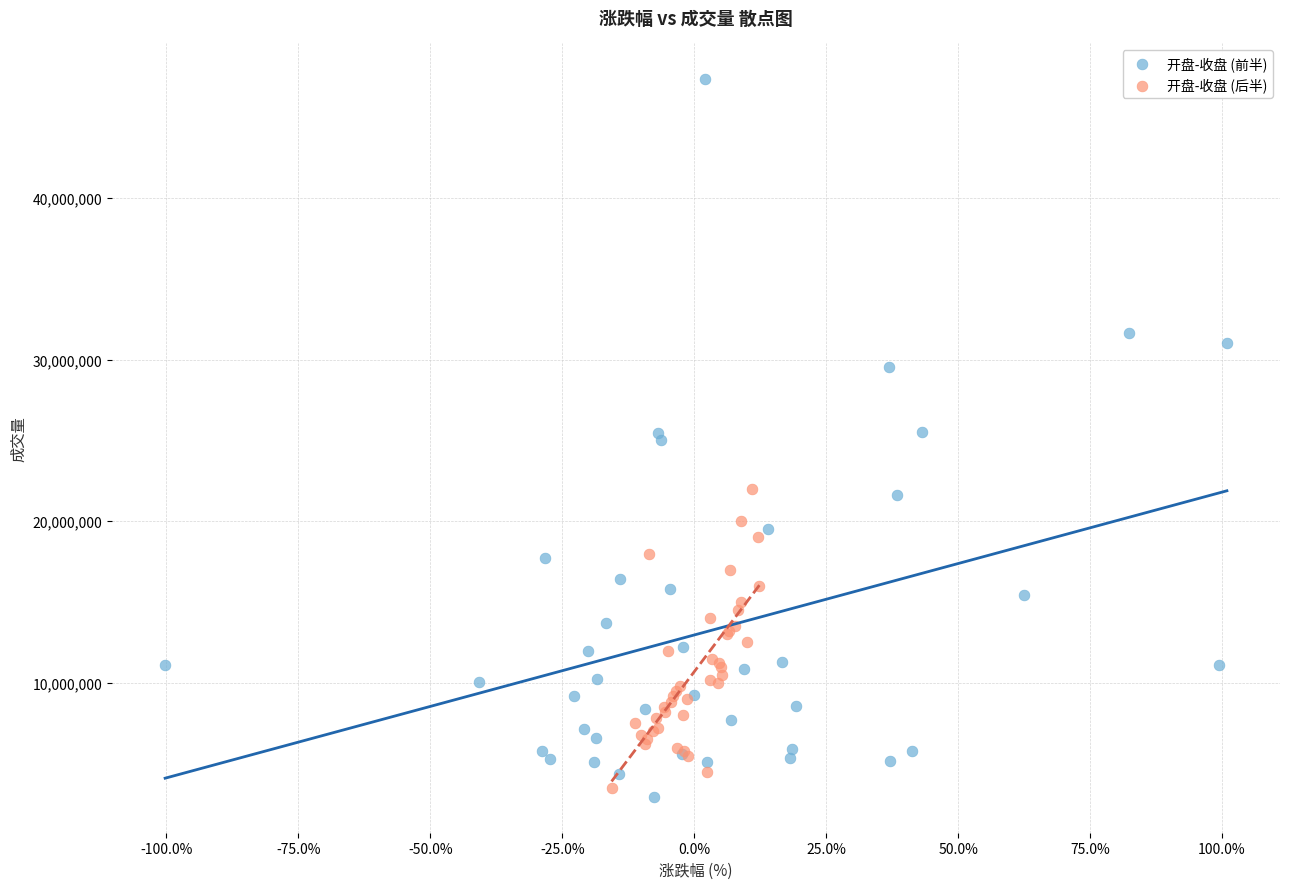

Which series reaches the minimum Y coordinate?

开盘-收盘 (前半)